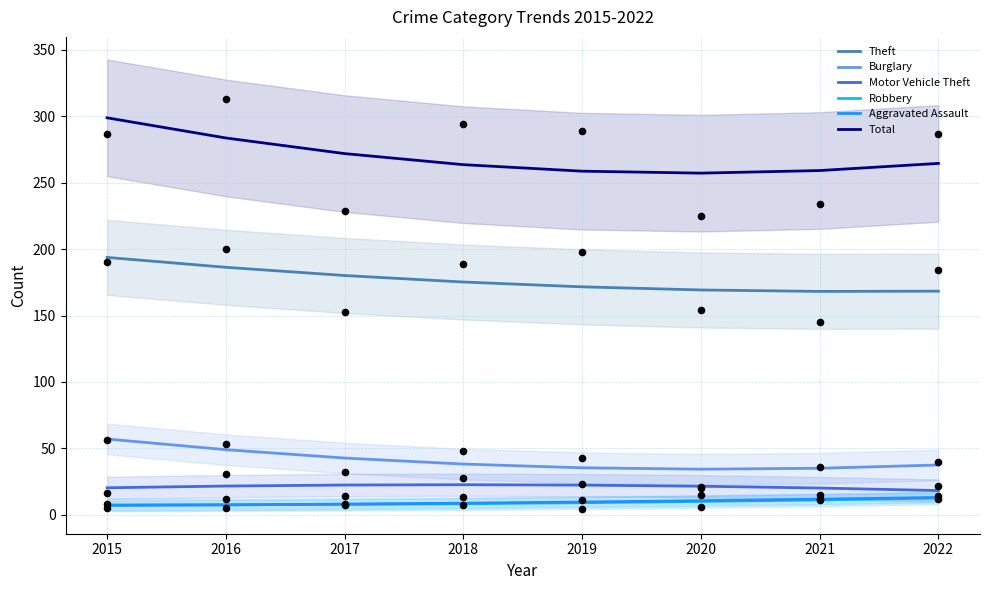

What are all the series names shown in the legend?

Theft, Burglary, Motor Vehicle Theft, Robbery, Aggravated Assault, Total